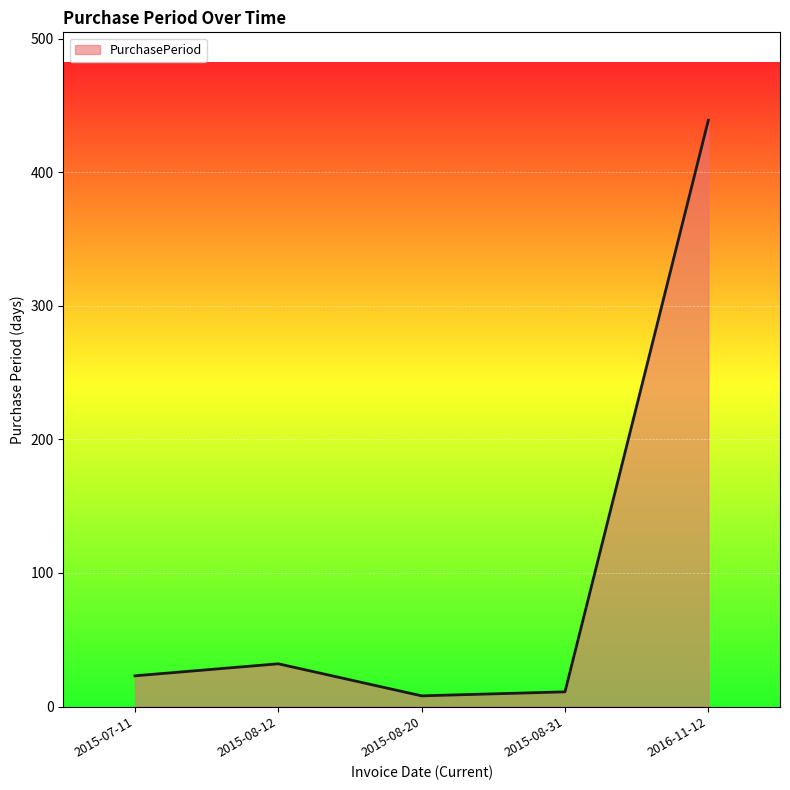

How many interior local valleys (lower than both neighbors) does the data have?

1